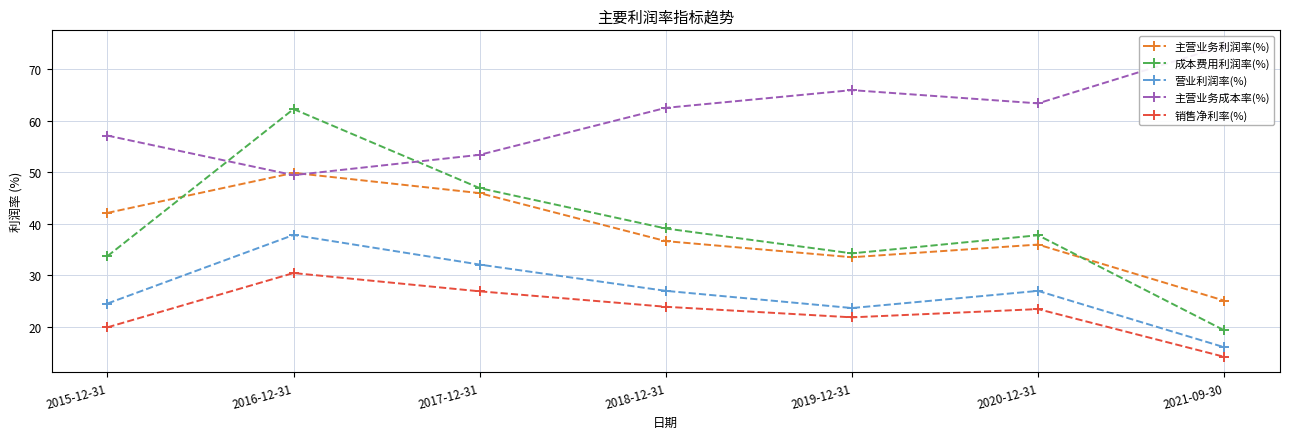

List the labels in order of 主营业务成本率(%) value, largest first.

2021-09-30, 2019-12-31, 2020-12-31, 2018-12-31, 2015-12-31, 2017-12-31, 2016-12-31